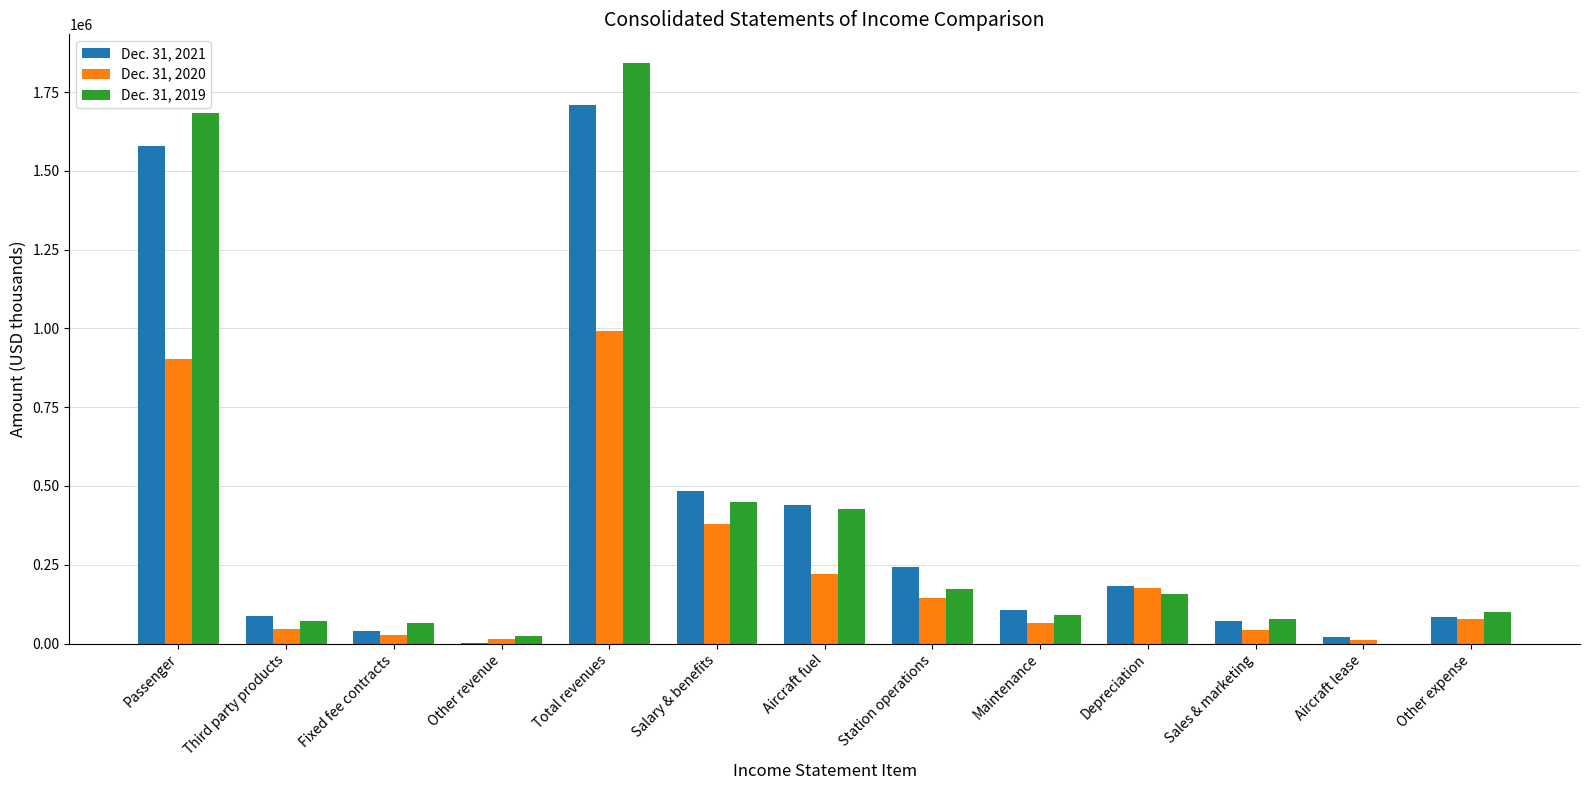

Is the value of Dec. 31, 2019 at Aircraft lease greater than the value of Dec. 31, 2021 at Depreciation?

No